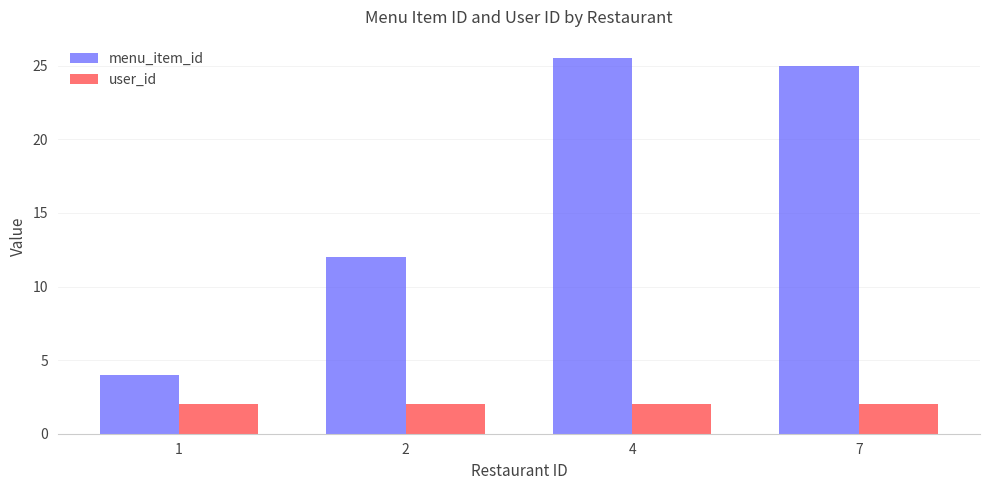

Is it true that user_id equals 2.0 at 7?

True